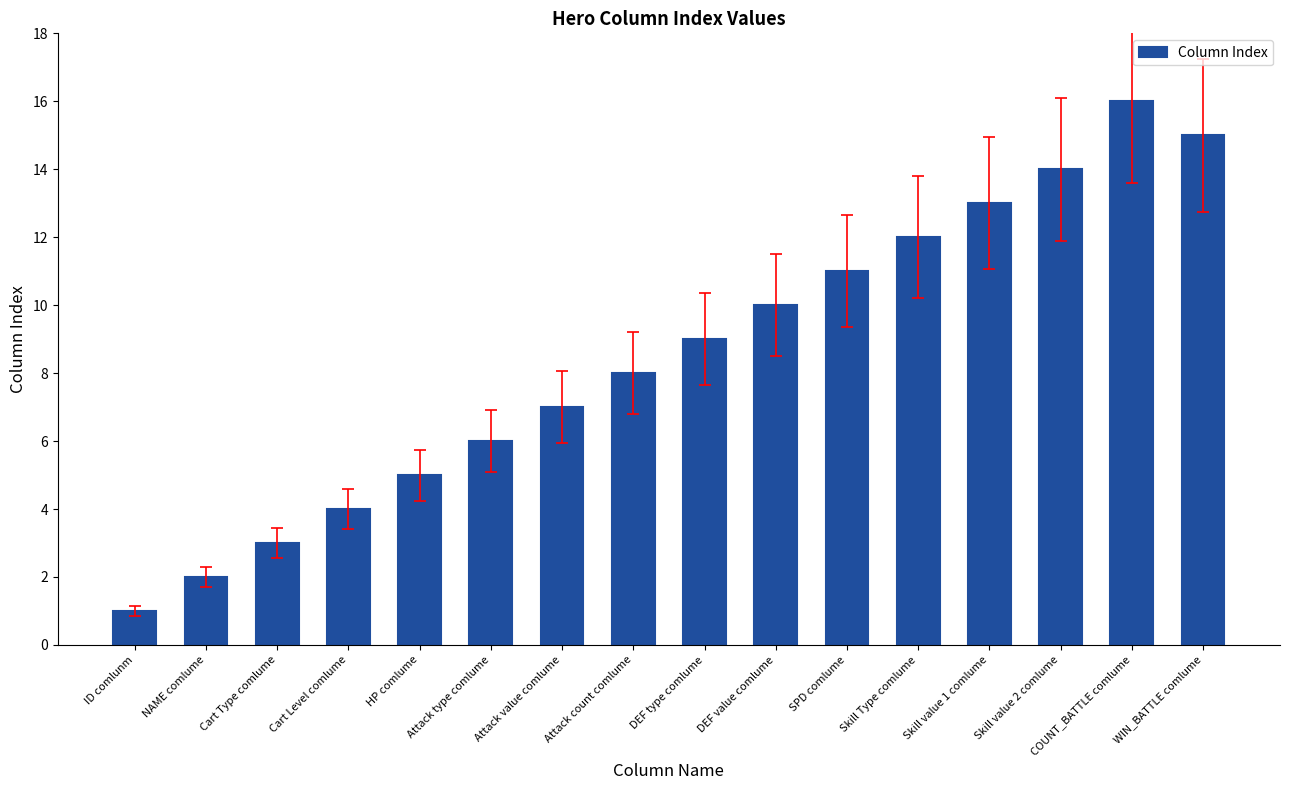

Is it true that the value at DEF value comlume is 7?

False